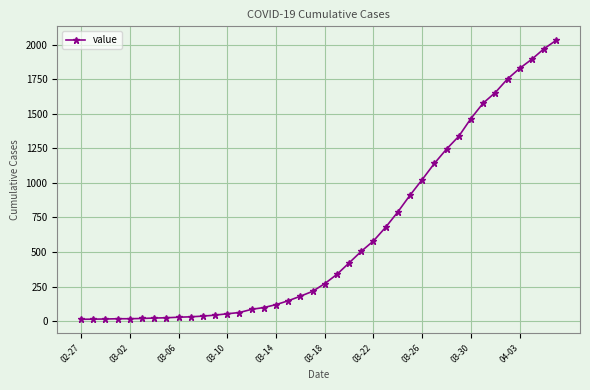

What is the sum of all values?

24656